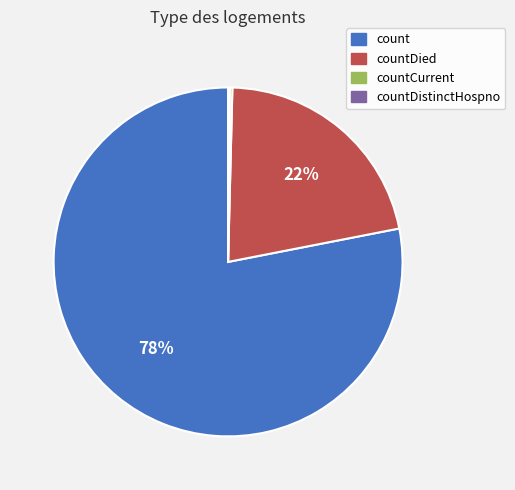

Is there any slice that represents more than half of the pie?

Yes